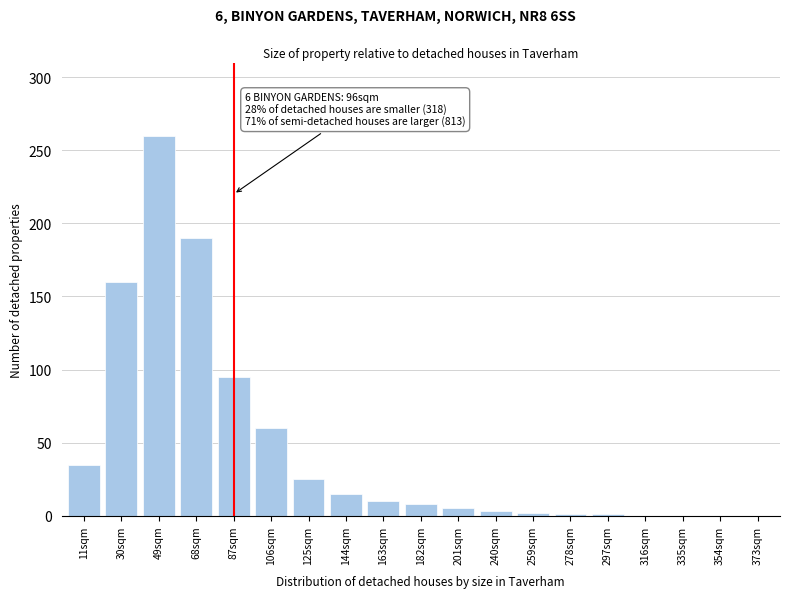

Approximately how many times larger is the value at 106sqm compared to 11sqm?

1.7